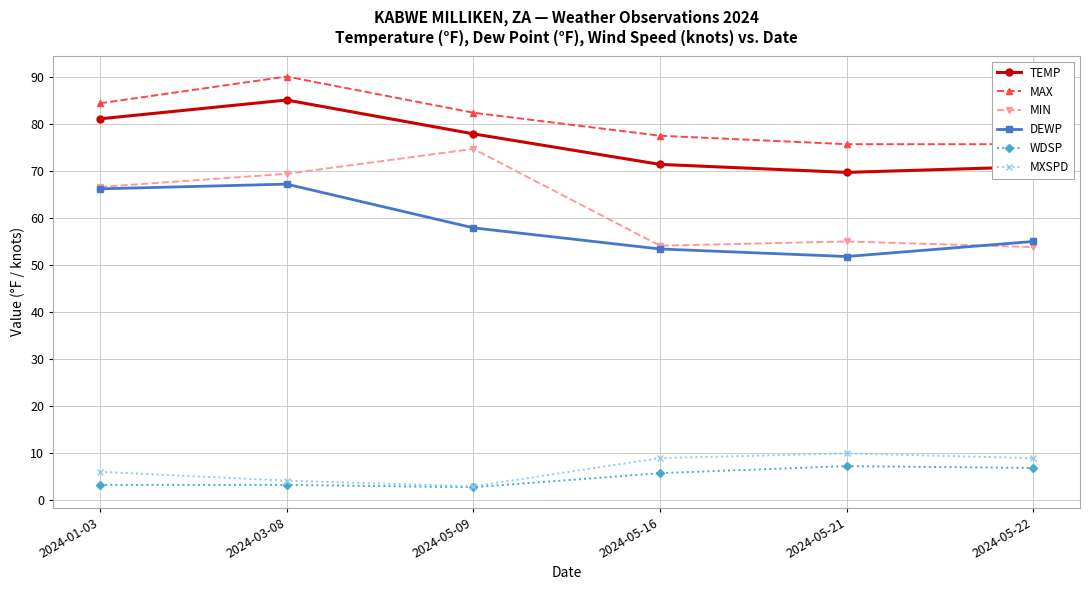

True or false: MIN has a value of 96.9 at 2024-01-03.

False